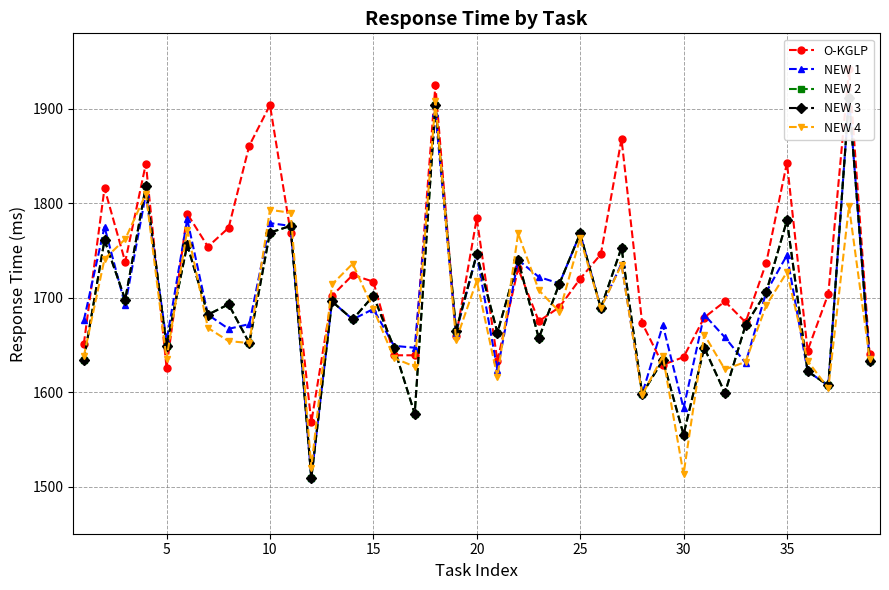

Where is the first local minimum for NEW 4?

5